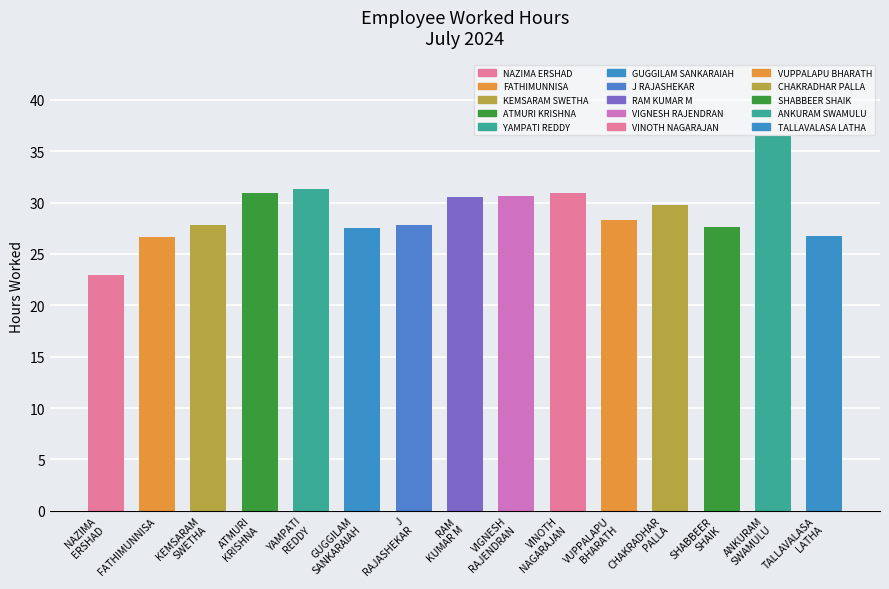

The chart shows a value of 46.3 at FATHIMUNNISA. True or false?

False